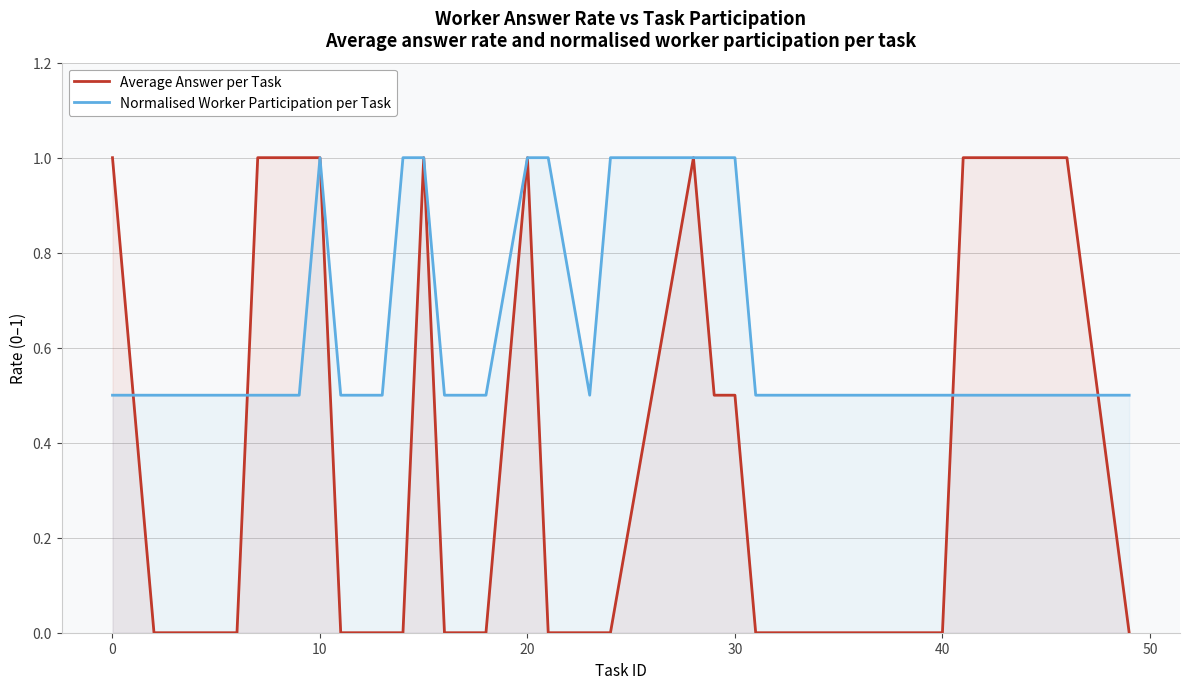

What is the maximum value for Average Answer per Task?

1.0